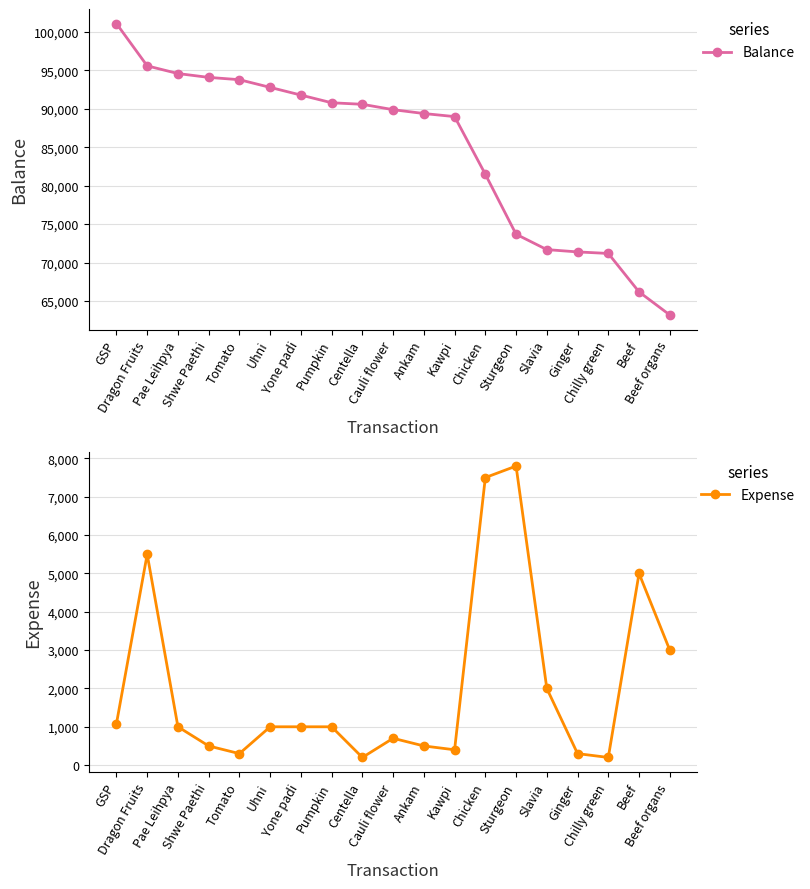

What is the value of the Expense point at the 15th from the left?

2000